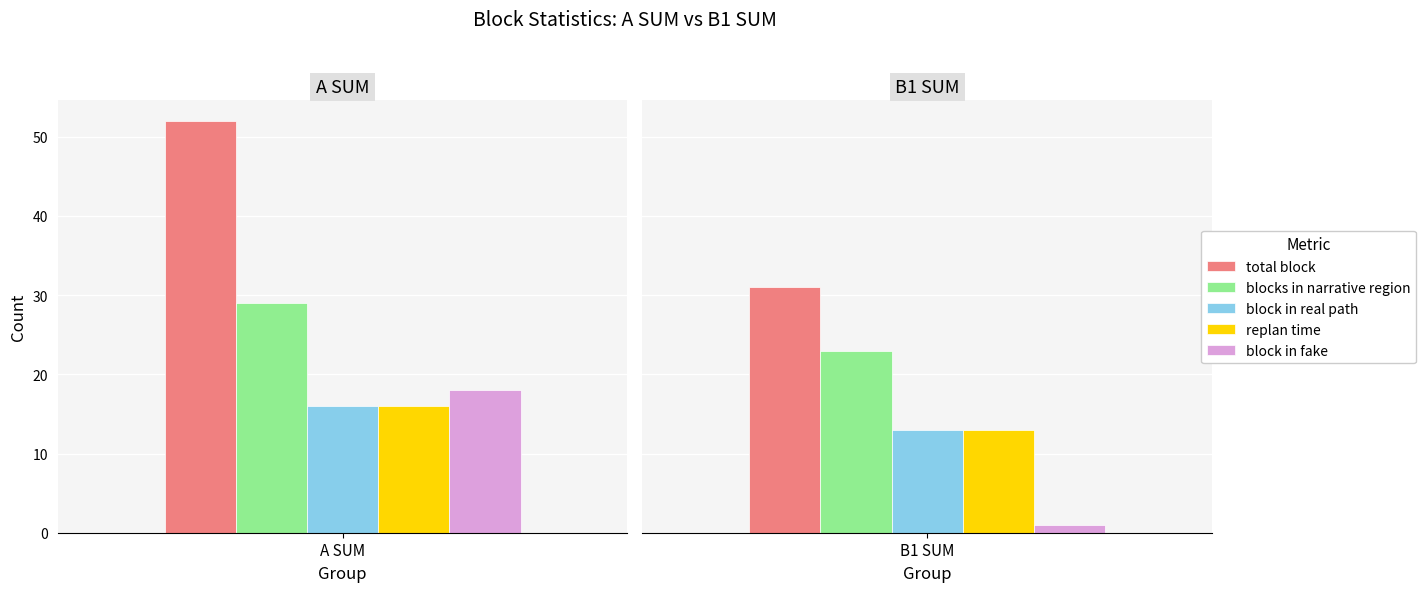

The total block series shows 31 at B1 SUM. True or false?

True